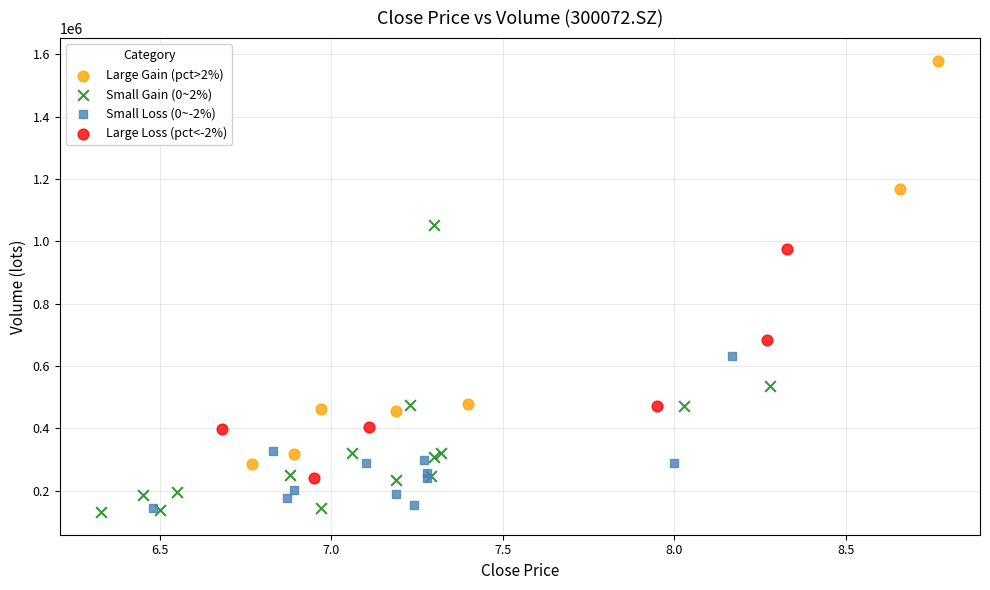

Which series contains the highest Y value?

Large Gain (pct>2%)